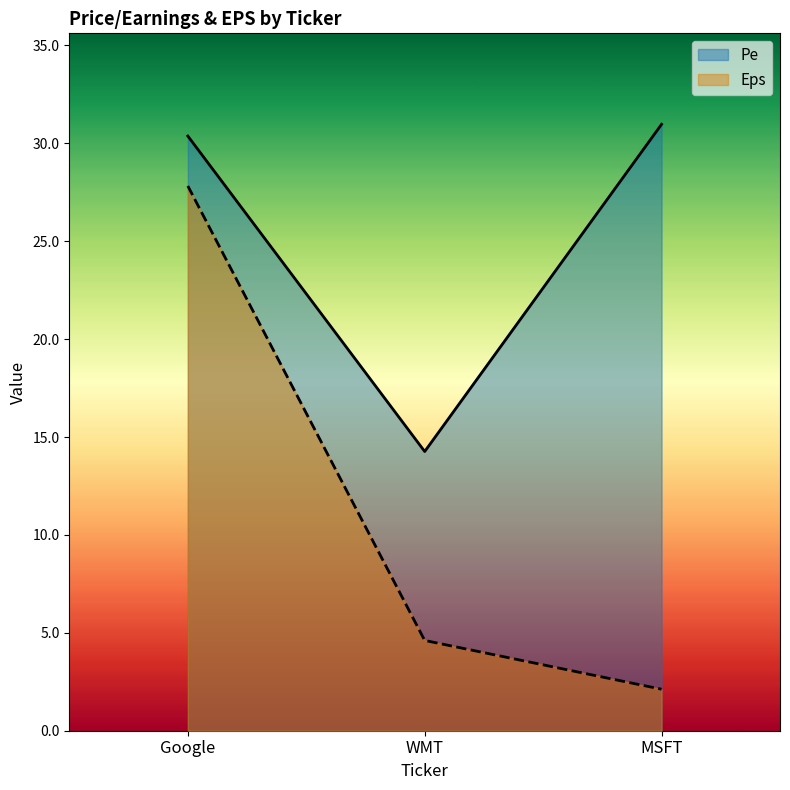

Count the number of categories in the chart.

3